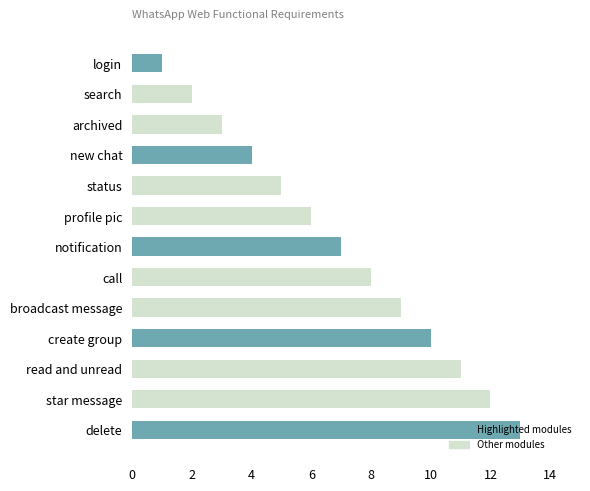

True or false: the data shows 3 at create group.

False